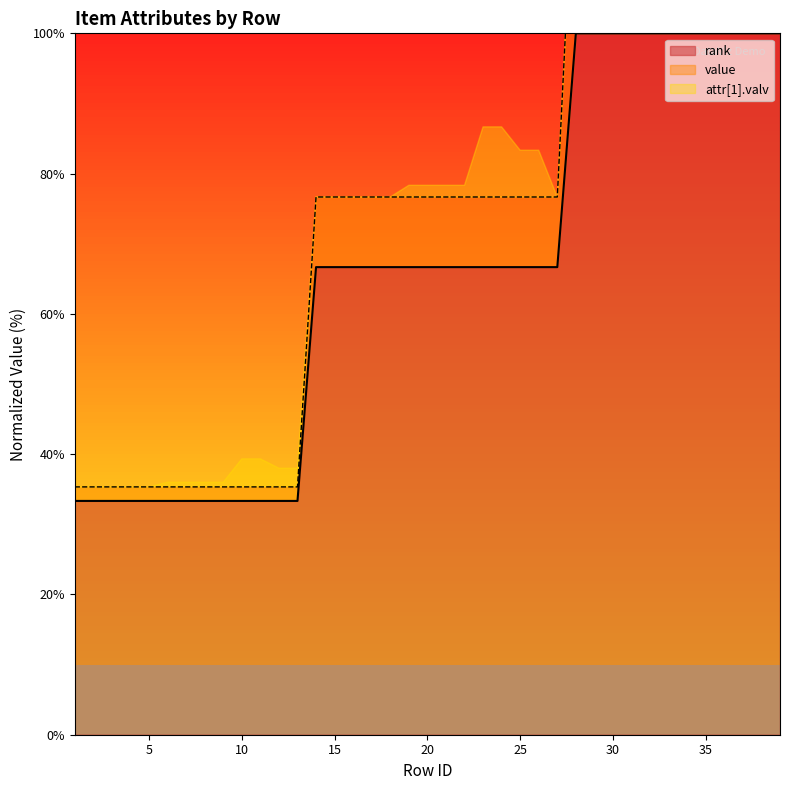

Reading right to left, extract all data points from this chart.

value: 130.0	130.0	130.0	130.0	130.0	130.0	130.0	130.0	130.0	130.0	130.0	130.0	76.7	76.7	76.7	76.7	76.7	76.7	76.7	76.7	76.7	76.7	76.7	76.7	76.7	76.7	35.3	35.3	35.3	35.3	35.3	35.3	35.3	35.3	35.3	35.3	35.3	35.3	35.3
rank: 100.0	100.0	100.0	100.0	100.0	100.0	100.0	100.0	100.0	100.0	100.0	100.0	66.7	66.7	66.7	66.7	66.7	66.7	66.7	66.7	66.7	66.7	66.7	66.7	66.7	66.7	33.3	33.3	33.3	33.3	33.3	33.3	33.3	33.3	33.3	33.3	33.3	33.3	33.3